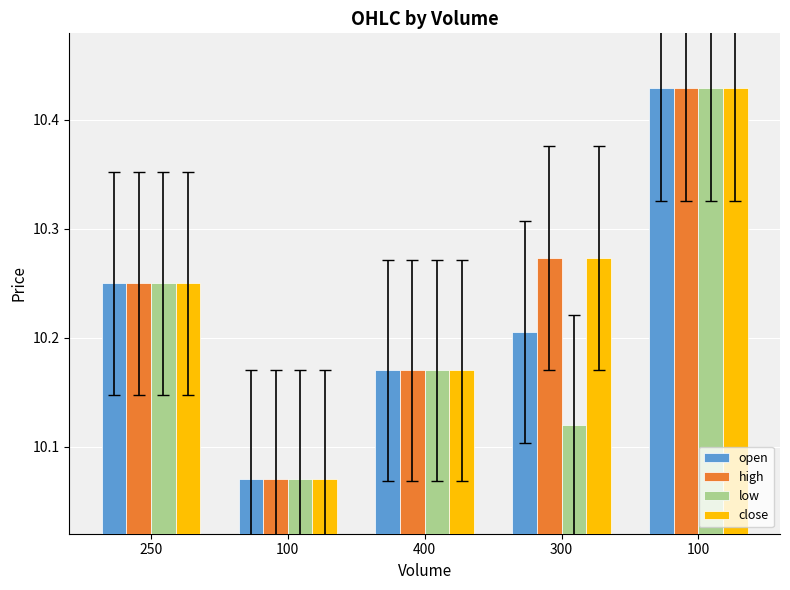

Count the number of data series in this chart.

4